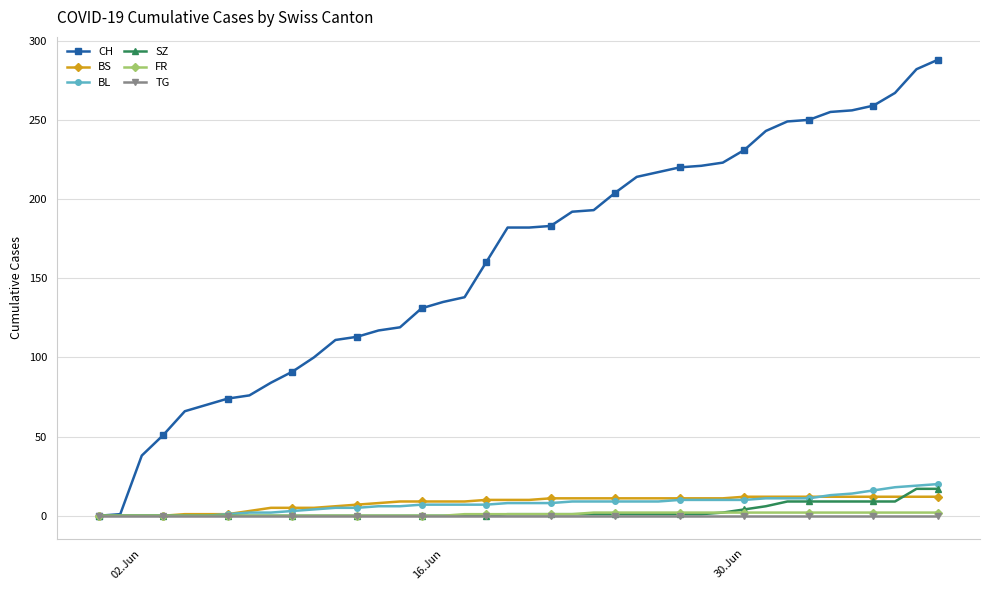

What is the value of the BL point at the 31st from the left?

10